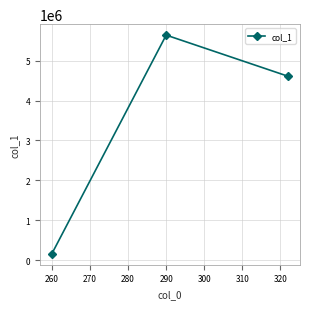

How many lines are shown in the chart?

1